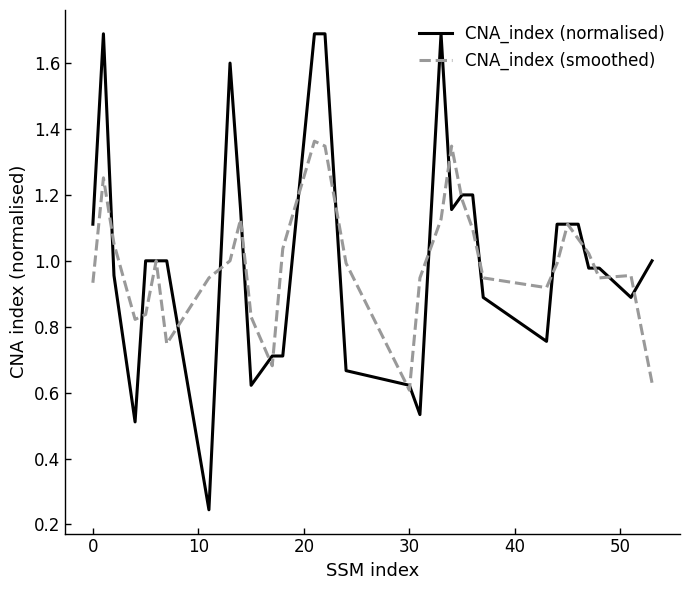

Which series has the widest spread of values?

CNA_index (normalised)